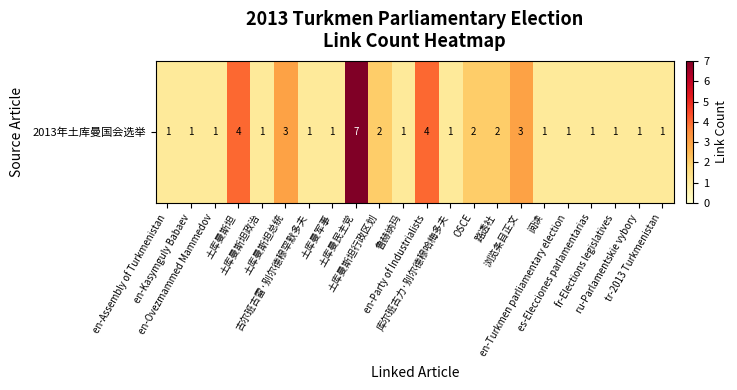

What is the average value?

2